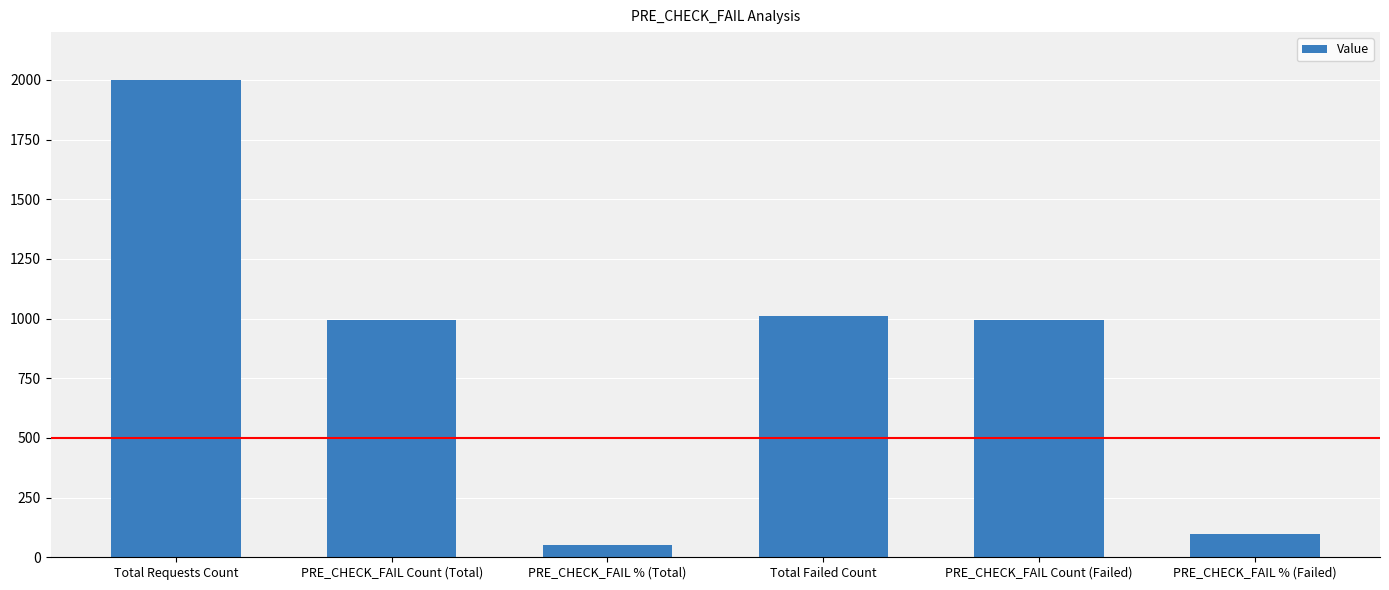

How many bars are there in total?

6